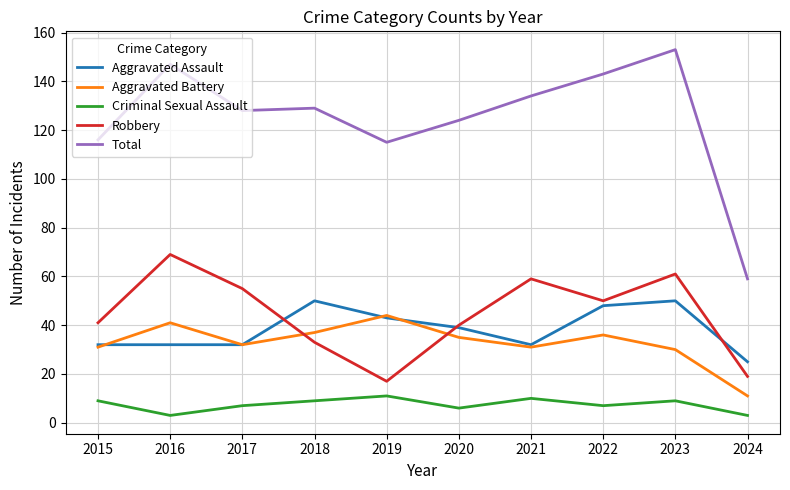

The value of Aggravated Battery at 2015 is 31. True or false?

True